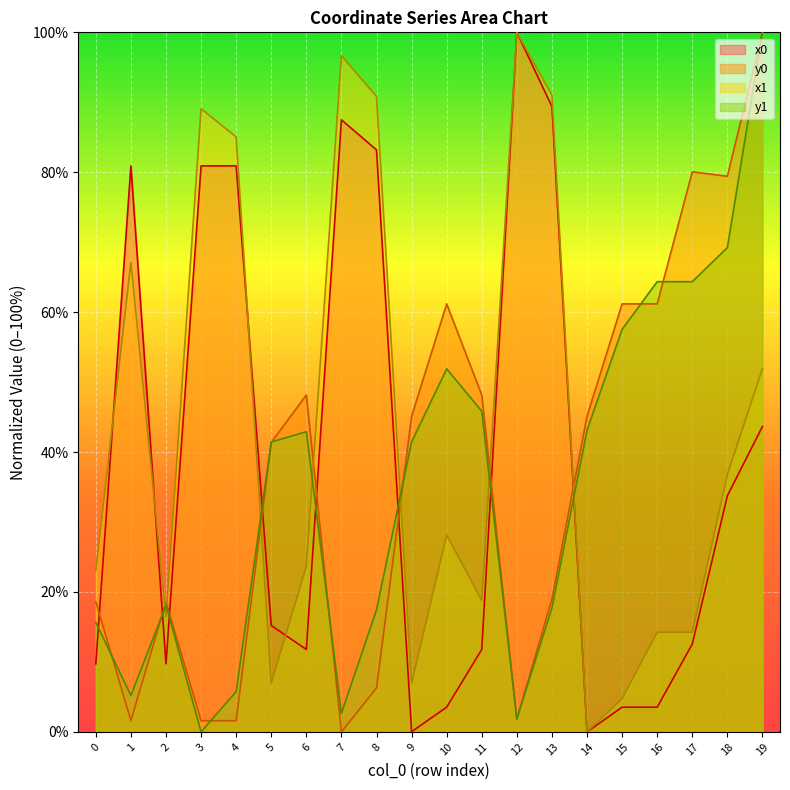

What are all the series names shown in the legend?

x0, y0, x1, y1